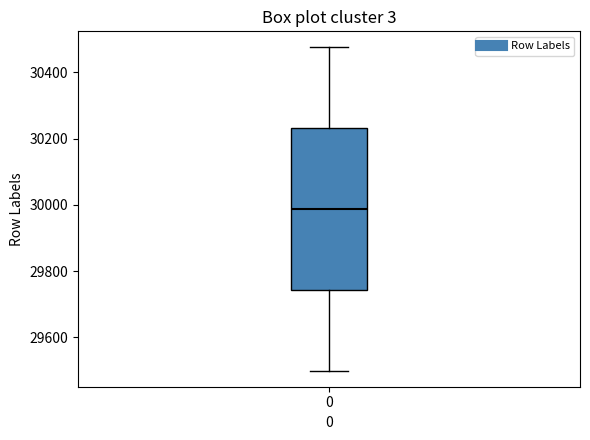

Where does the upper whisker of the box at x = 0 end on the y-axis? The values are not printed on the chart, so give them approximately, as read against the axis.

30480